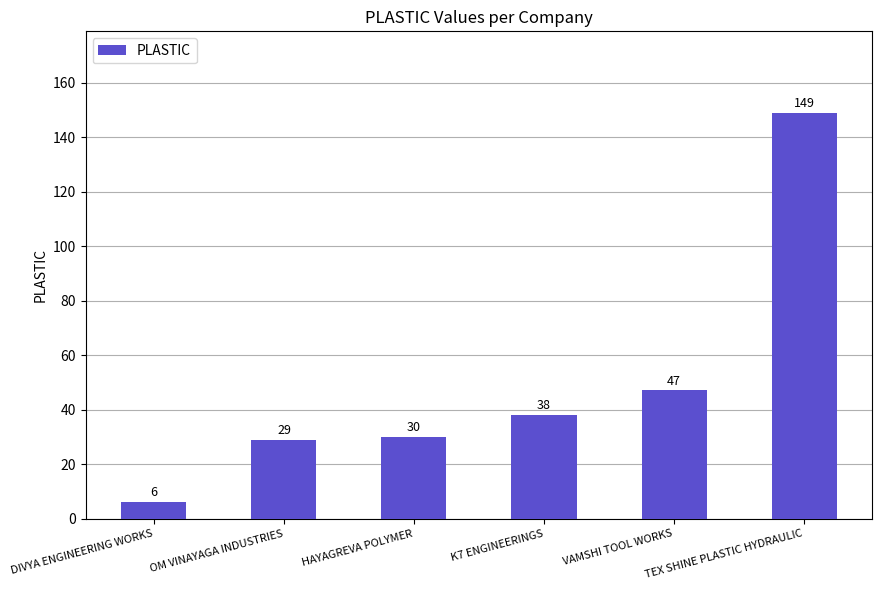

Approximately how many times larger is the value at OM VINAYAGA INDUSTRIES compared to VAMSHI TOOL WORKS?

0.6